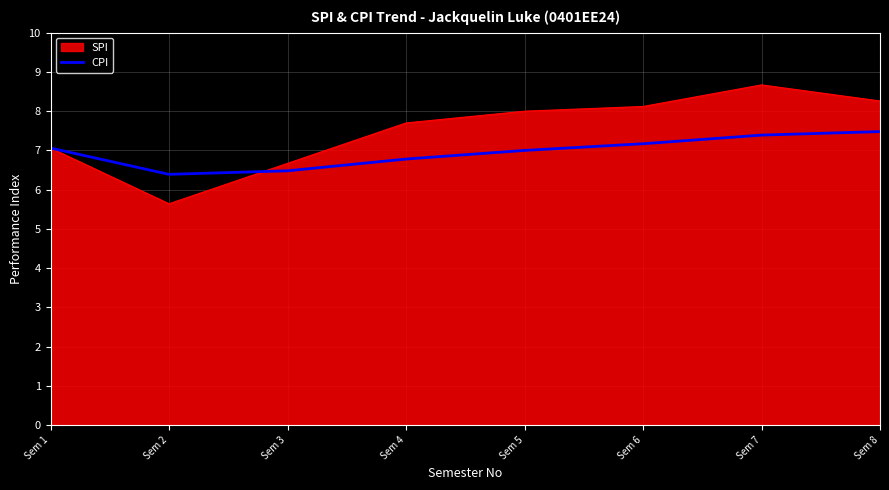

What is the minimum value shown in the chart?

5.6